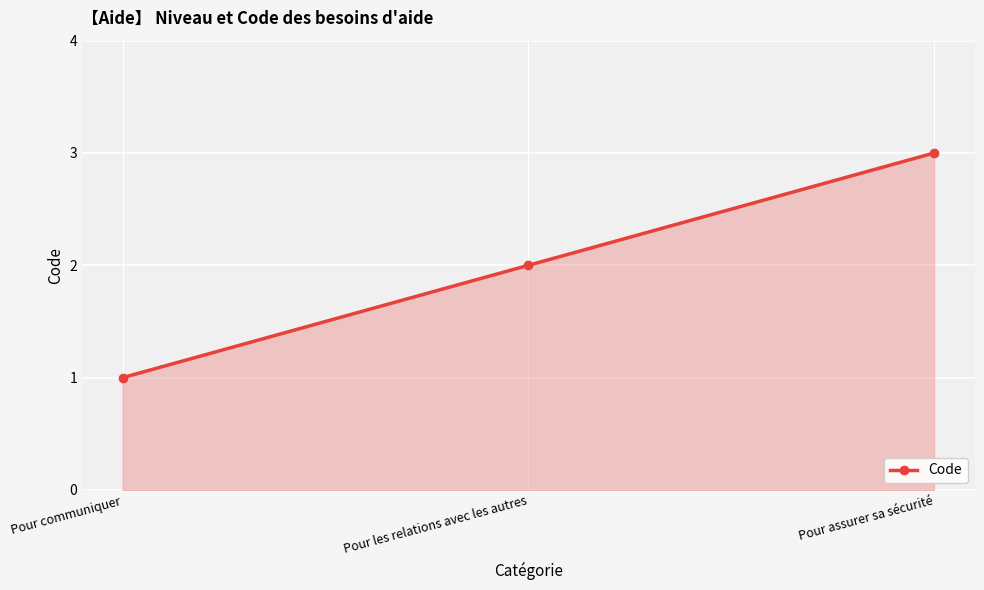

Reading left to right, extract all data points from this chart.

1	2	3